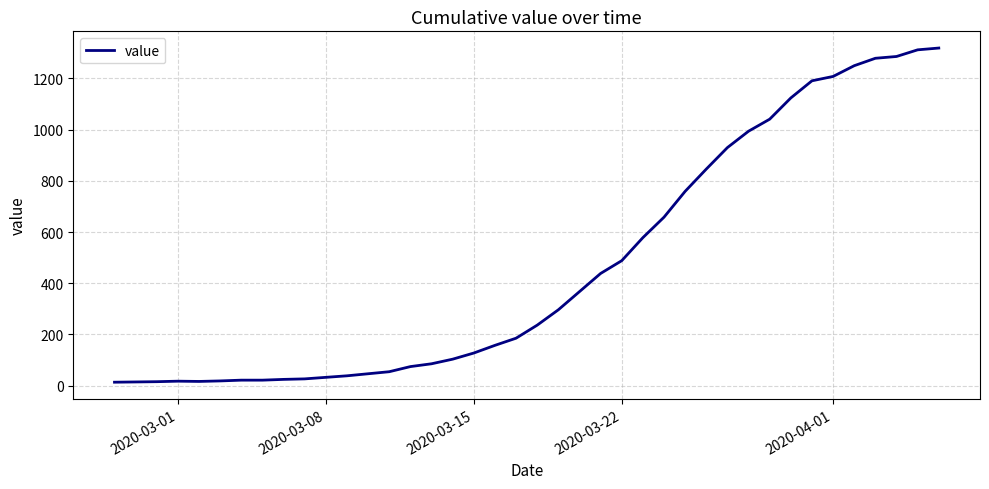

What is the greatest value displayed?

1319